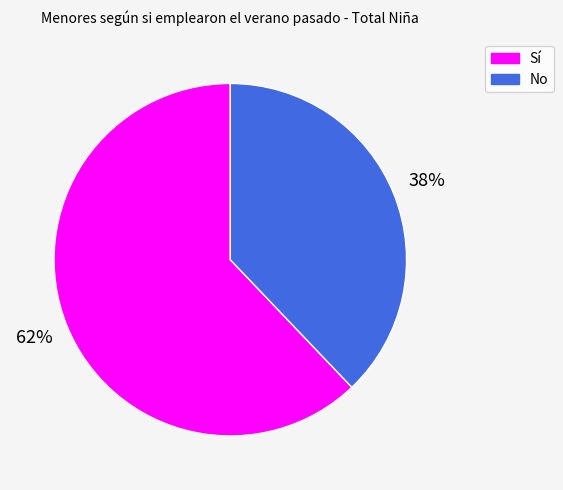

What percentage is the Sí slice, to the nearest percent?

62%